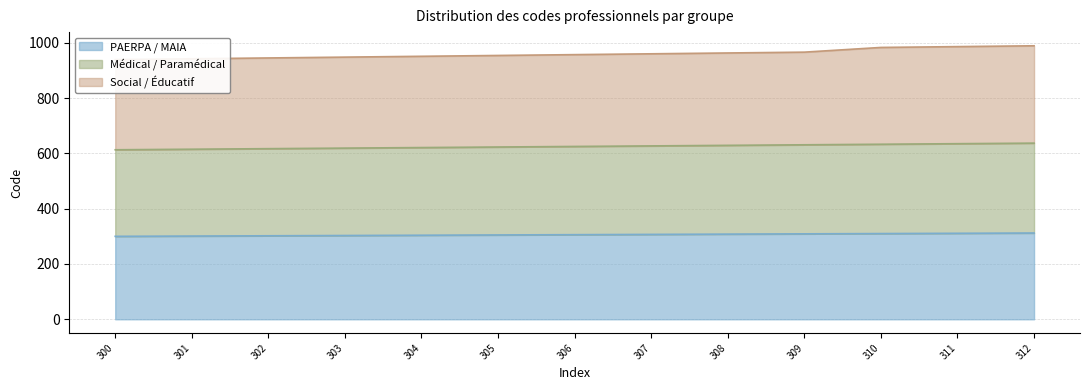

At which label does PAERPA / MAIA first exceed 306?

307